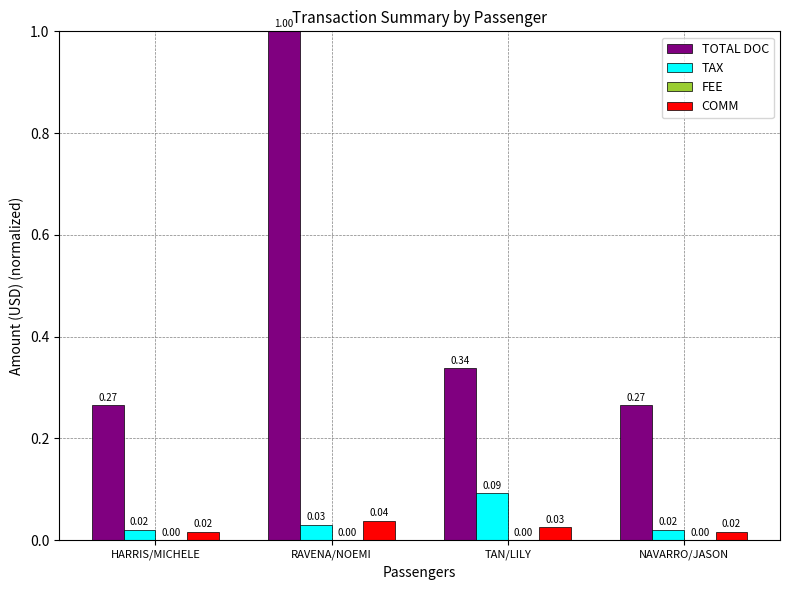

Between HARRIS/MICHELE and RAVENA/NOEMI, which series saw the biggest shift?

TOTAL DOC